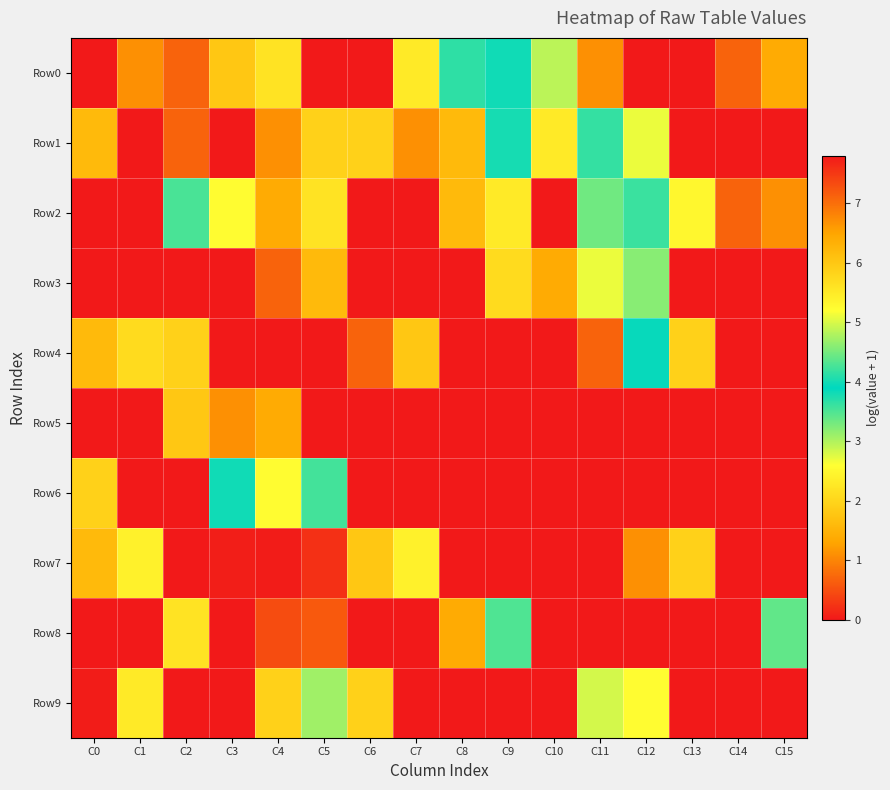

Which series has the widest spread of values?

Row8